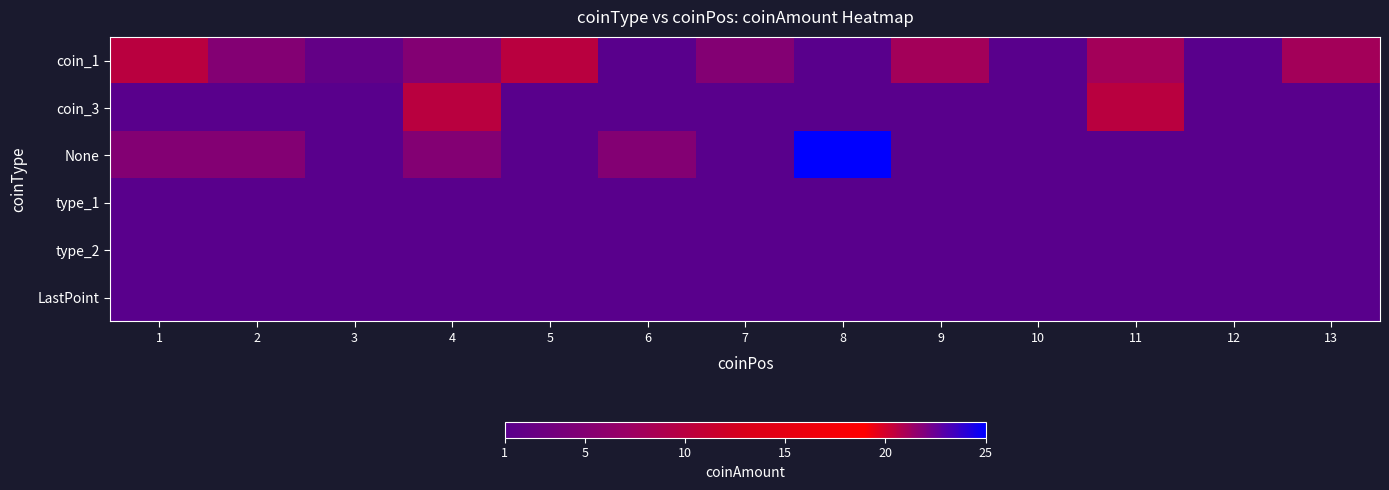

At which category is the sum across all series the highest?

8